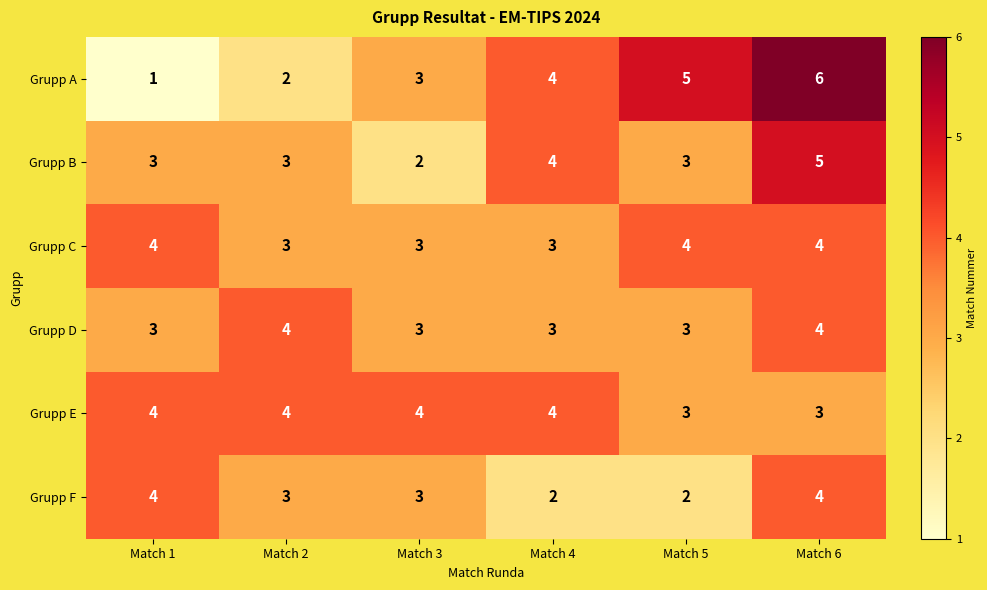

Is it true that Grupp B equals 4 at Match 4?

True